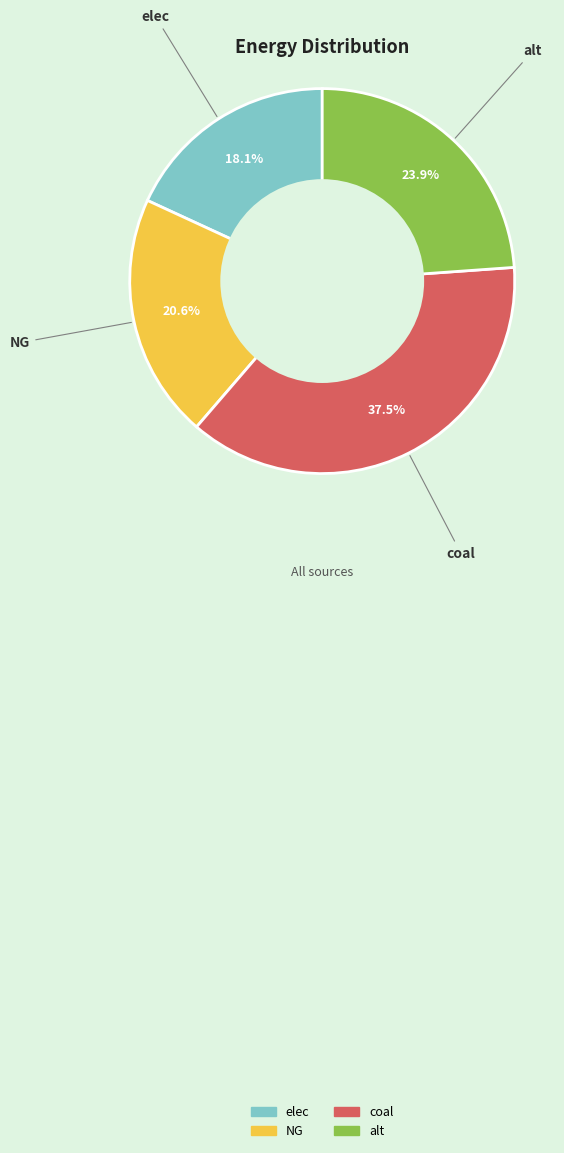

Do NG and alt together represent more than half of the pie?

No